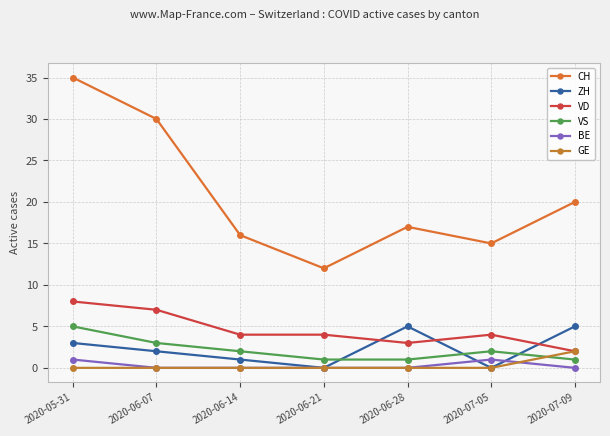

How many interior local valleys does the ZH series have?

2